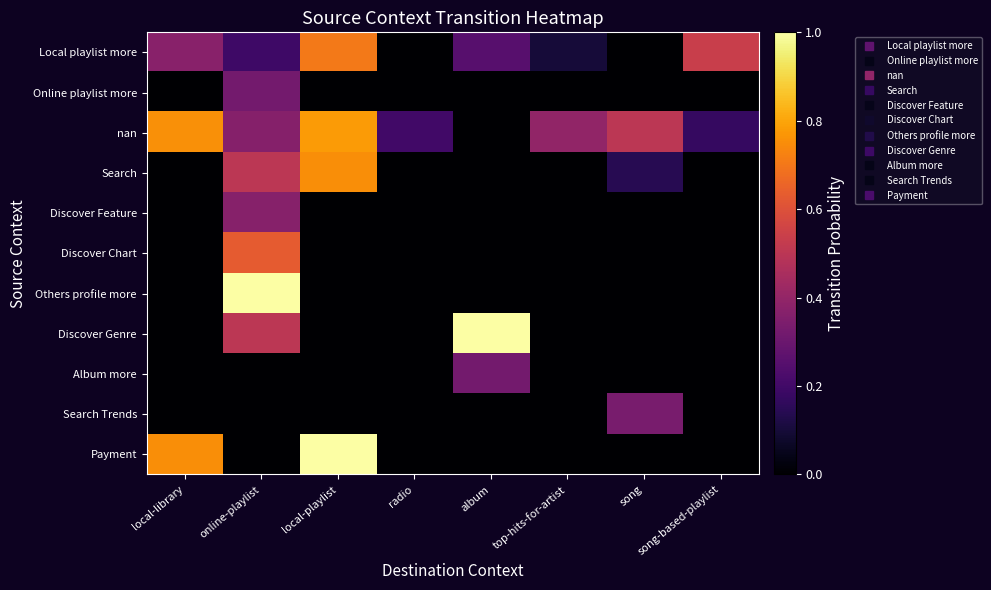

At which category is the sum across all series the highest?

online-playlist